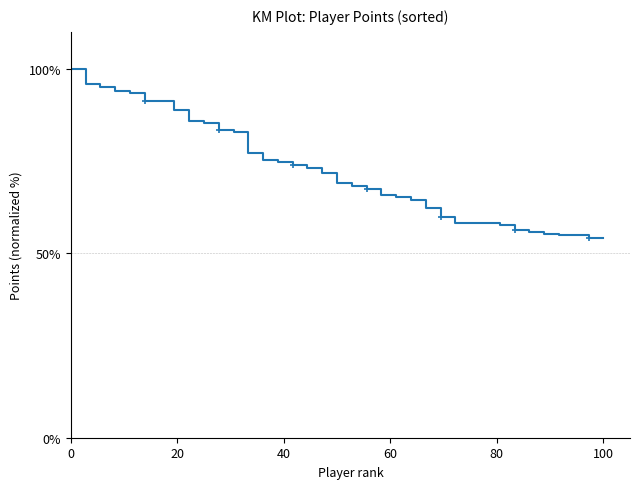

Does the chart have visible grid lines?

No